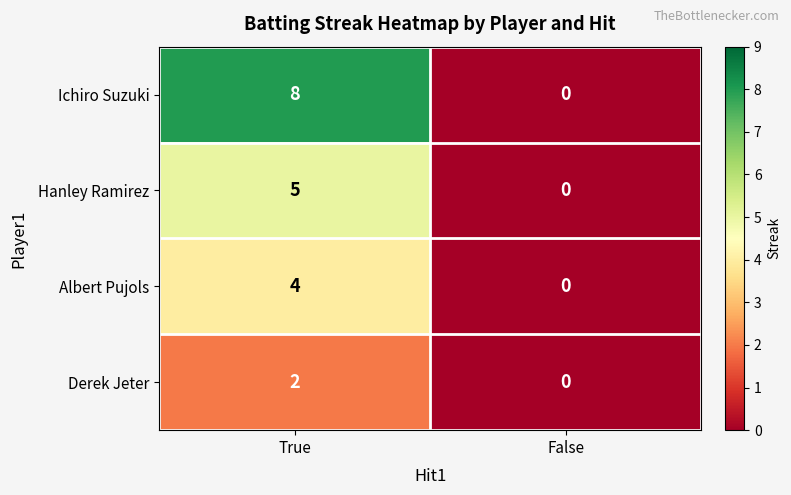

Rank the series by their maximum value, from highest to lowest.

Ichiro Suzuki, Hanley Ramirez, Albert Pujols, Derek Jeter